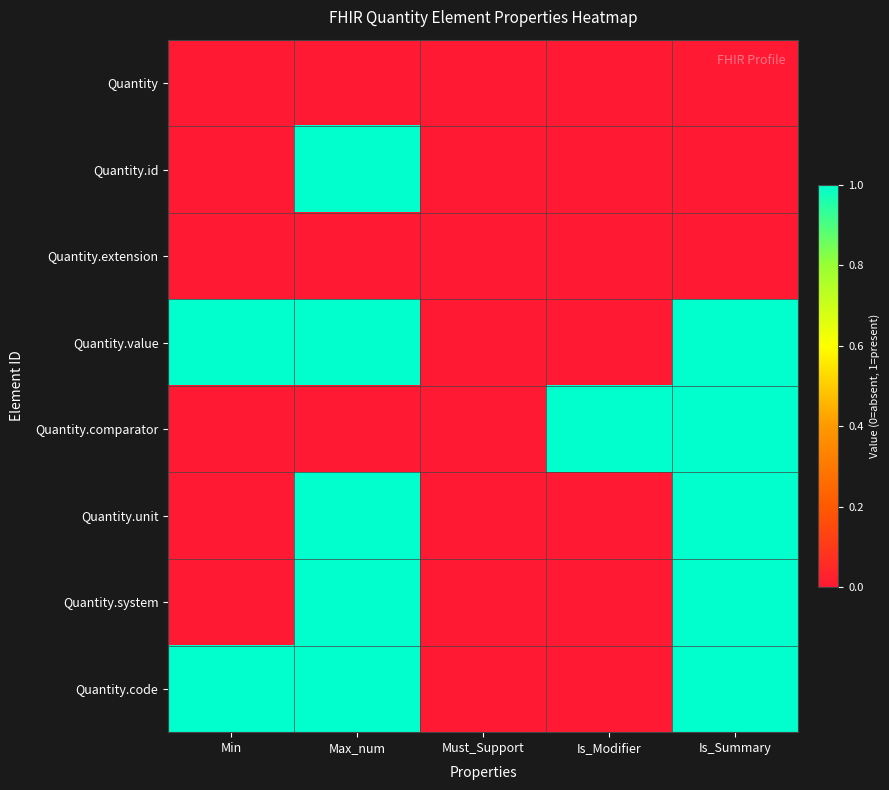

How many series are shown in this chart?

8